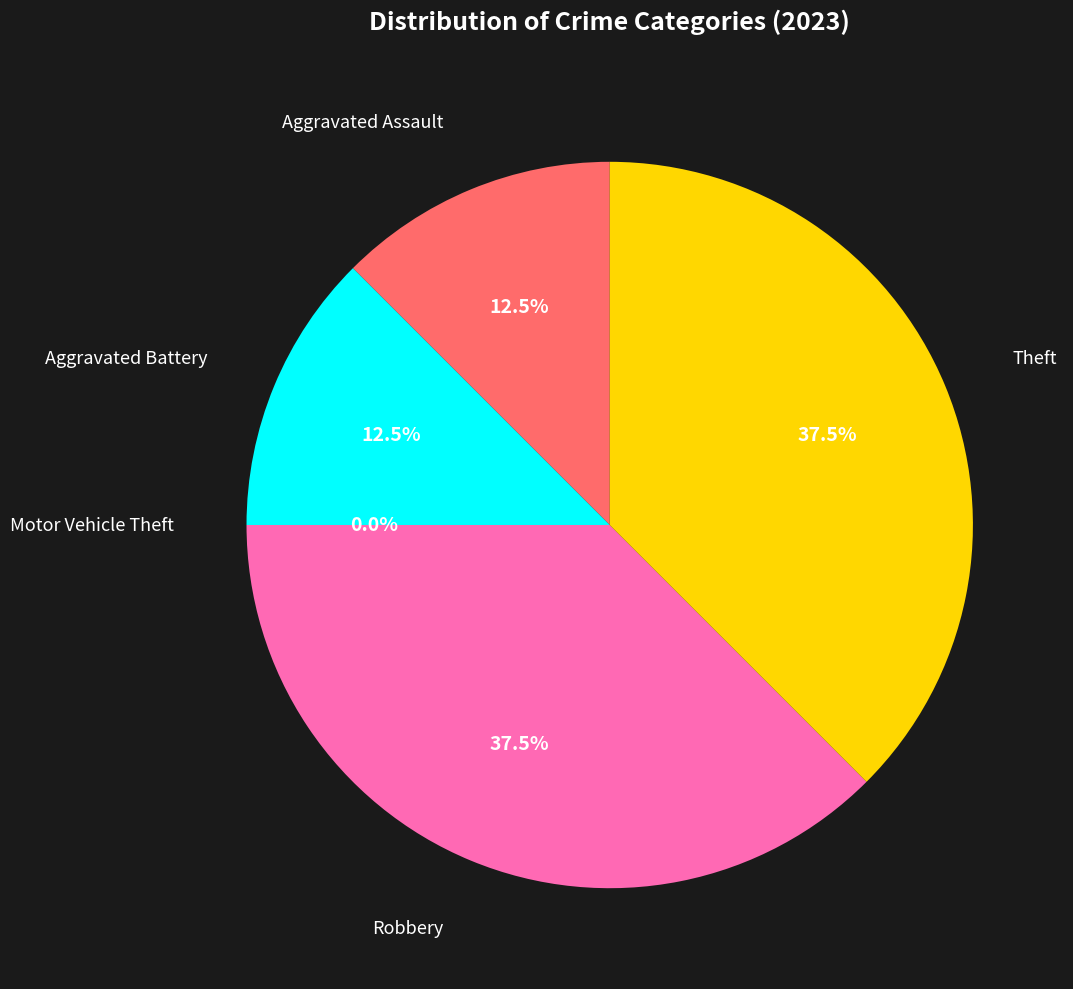

Does Aggravated Assault account for over 50% of the chart?

No